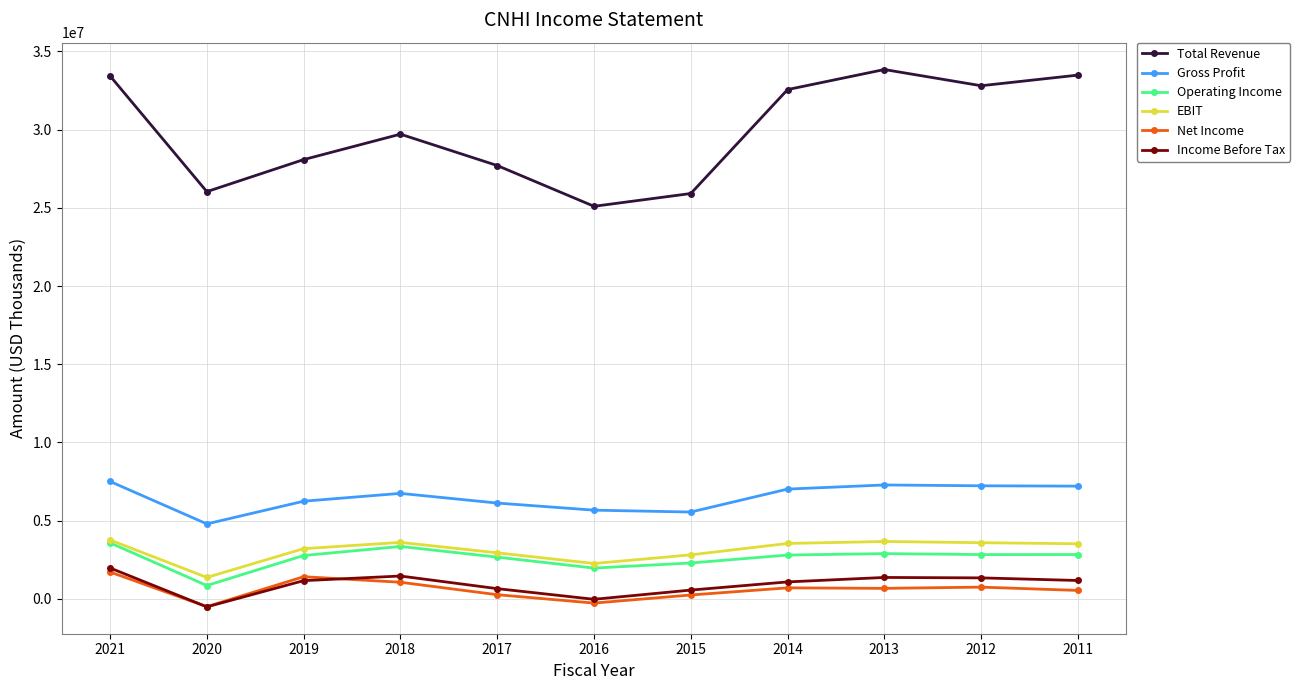

What is the highest value of the EBIT series?

3771000